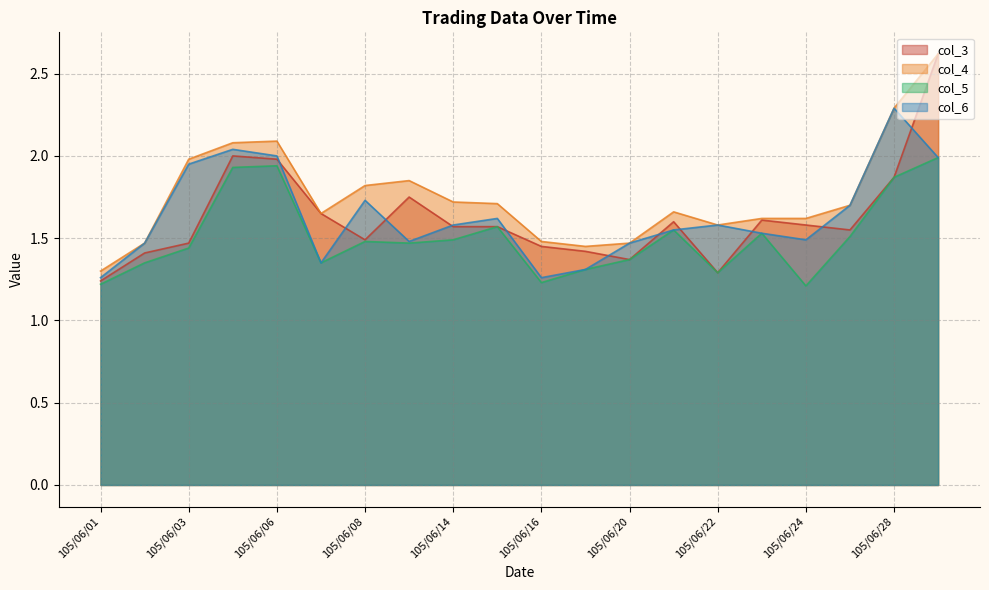

What is the value of the col_4 point at the 10th from the left?

1.7